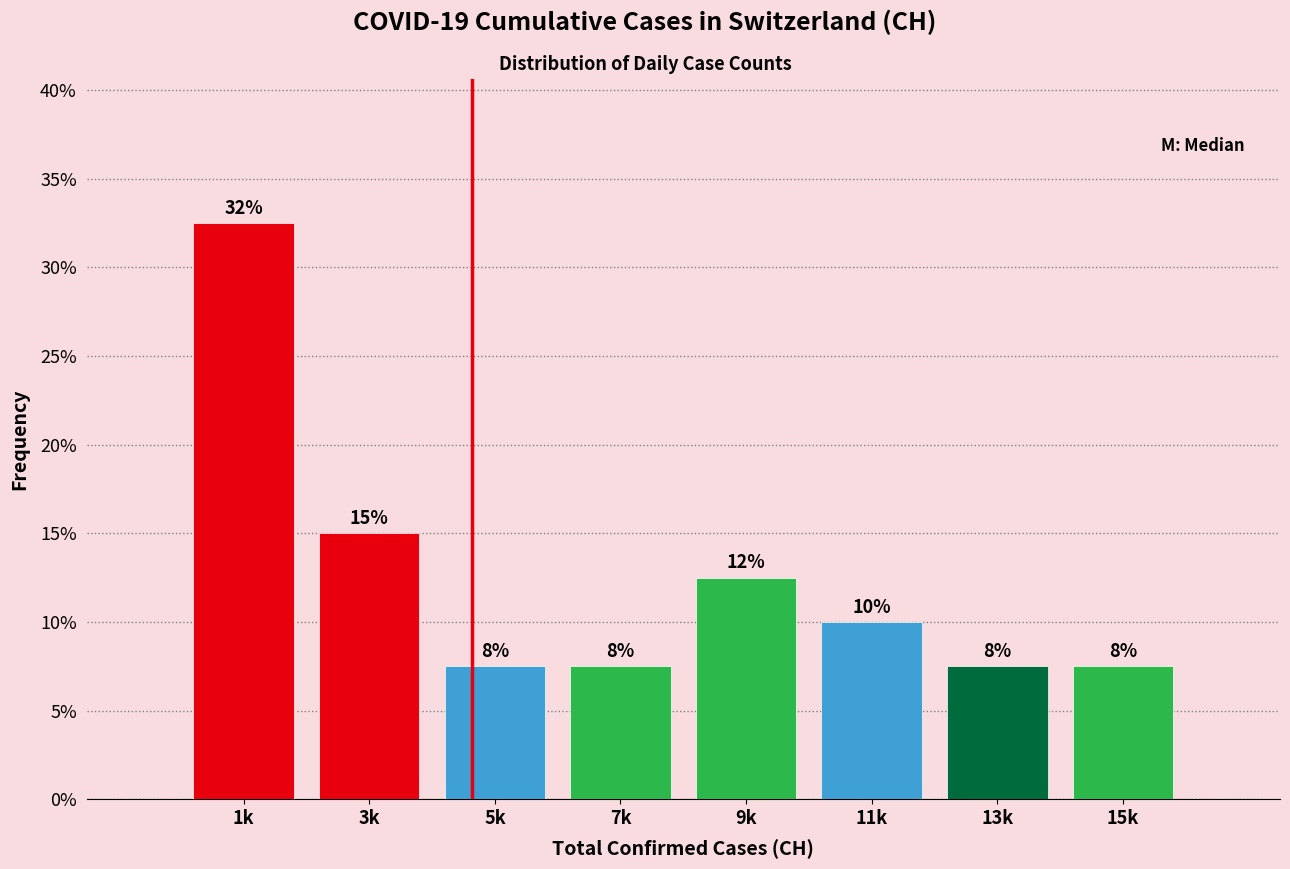

Does the chart contain any negative values?

No